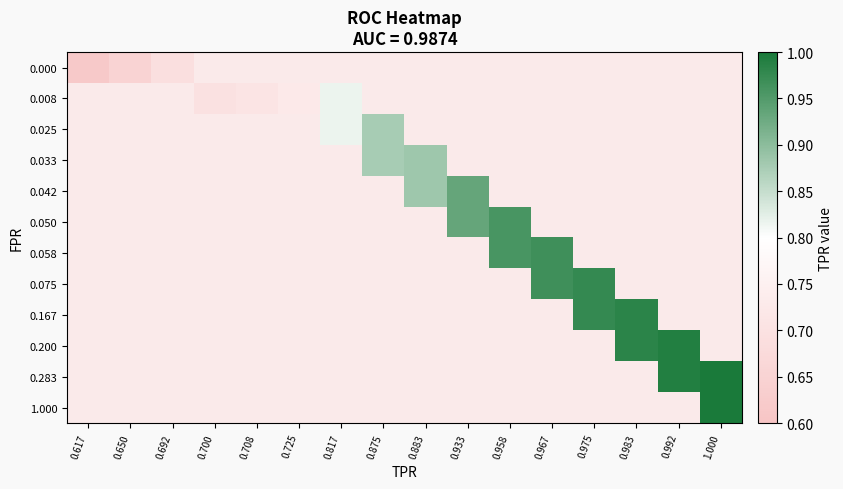

List the series in order of their peak value, lowest first.

0.000, 0.008, 0.025, 0.033, 0.042, 0.050, 0.058, 0.075, 0.167, 0.200, 0.283, 1.000